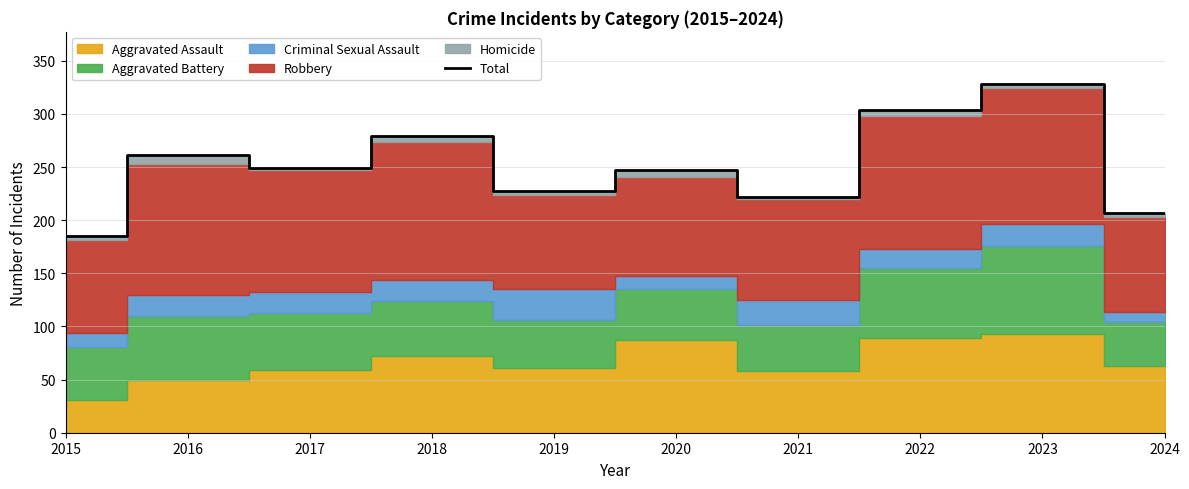

What is the maximum value for Total?

328